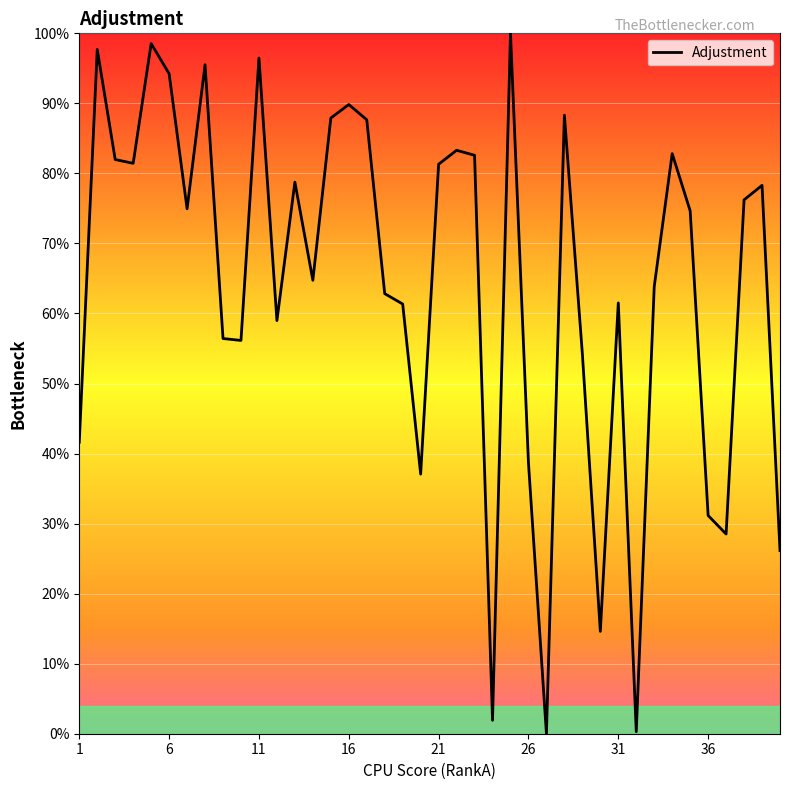

What is the greatest value displayed?

100.0